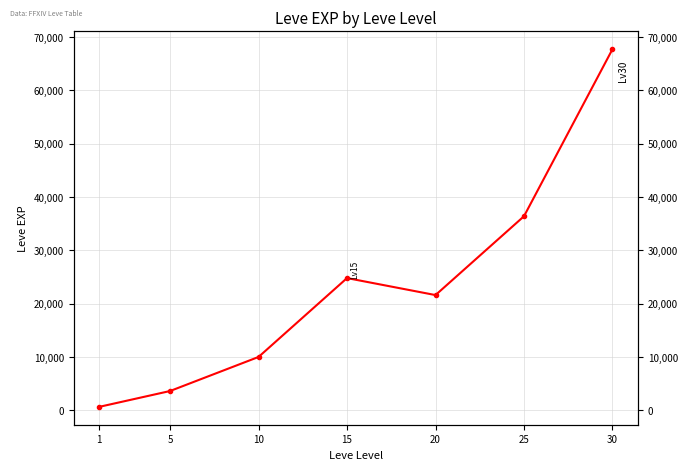

At which category does the chart reach its peak across all series?

30